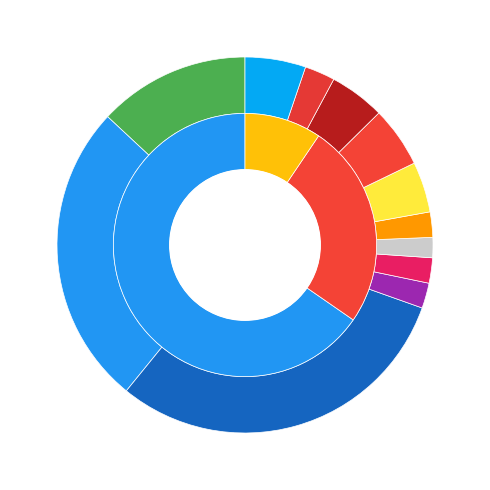

Rank the categories by value from lowest to highest.

Battery charge, HP heating winter, HP heating summer, HP cooling, Gas boiler, HW storage charge, Floor heaters, Air conditioning unit, PV, National Grid import, National Grid export, Radiators